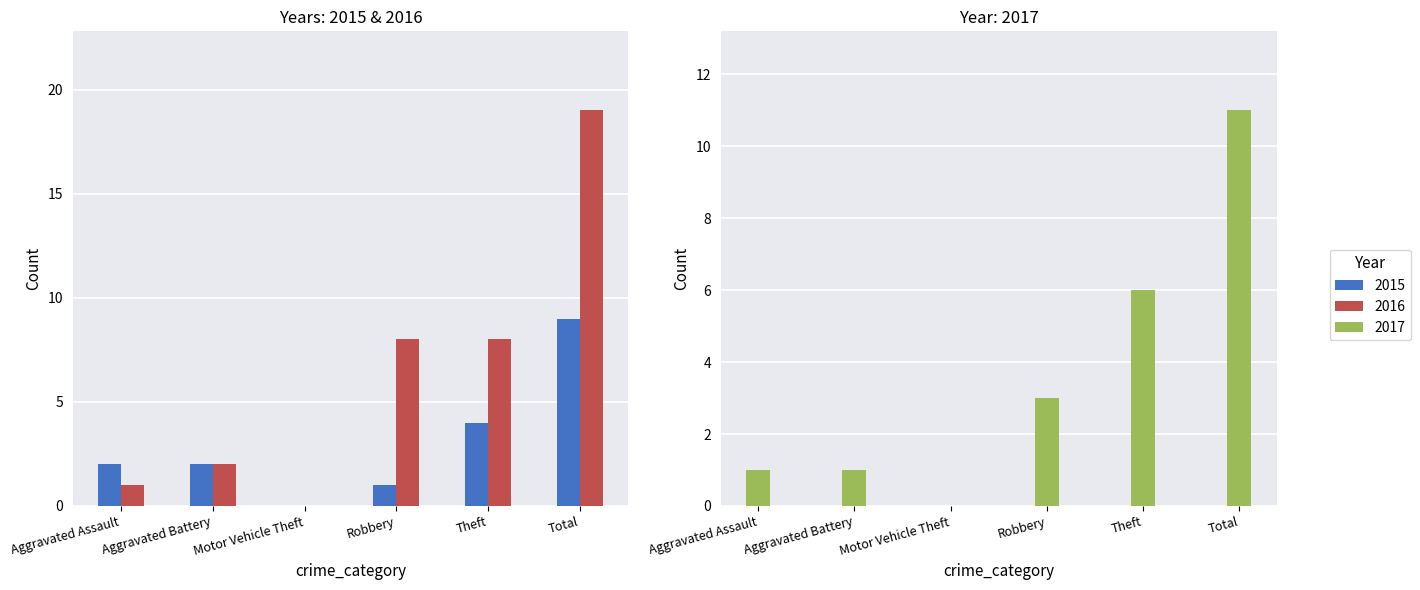

What is the label of the 2nd bar from the right?

Theft